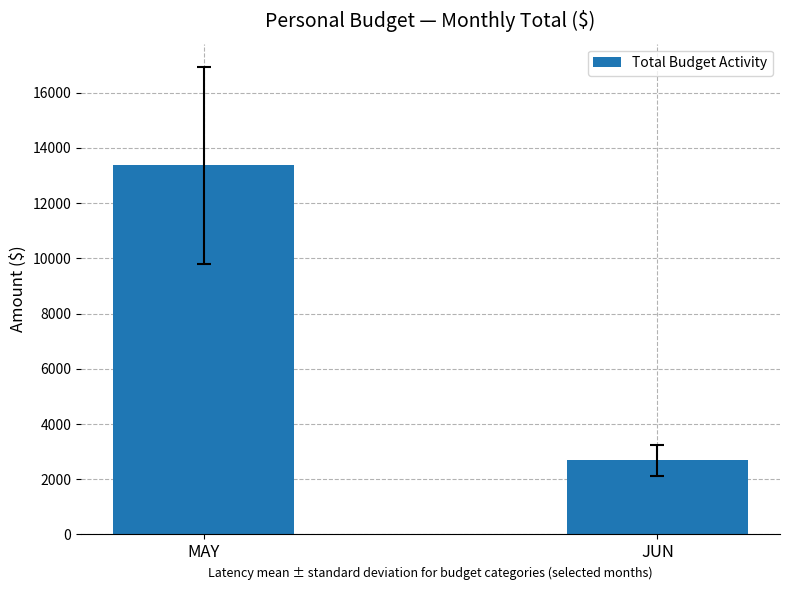

Is it true that the value at MAY is 13364?

True